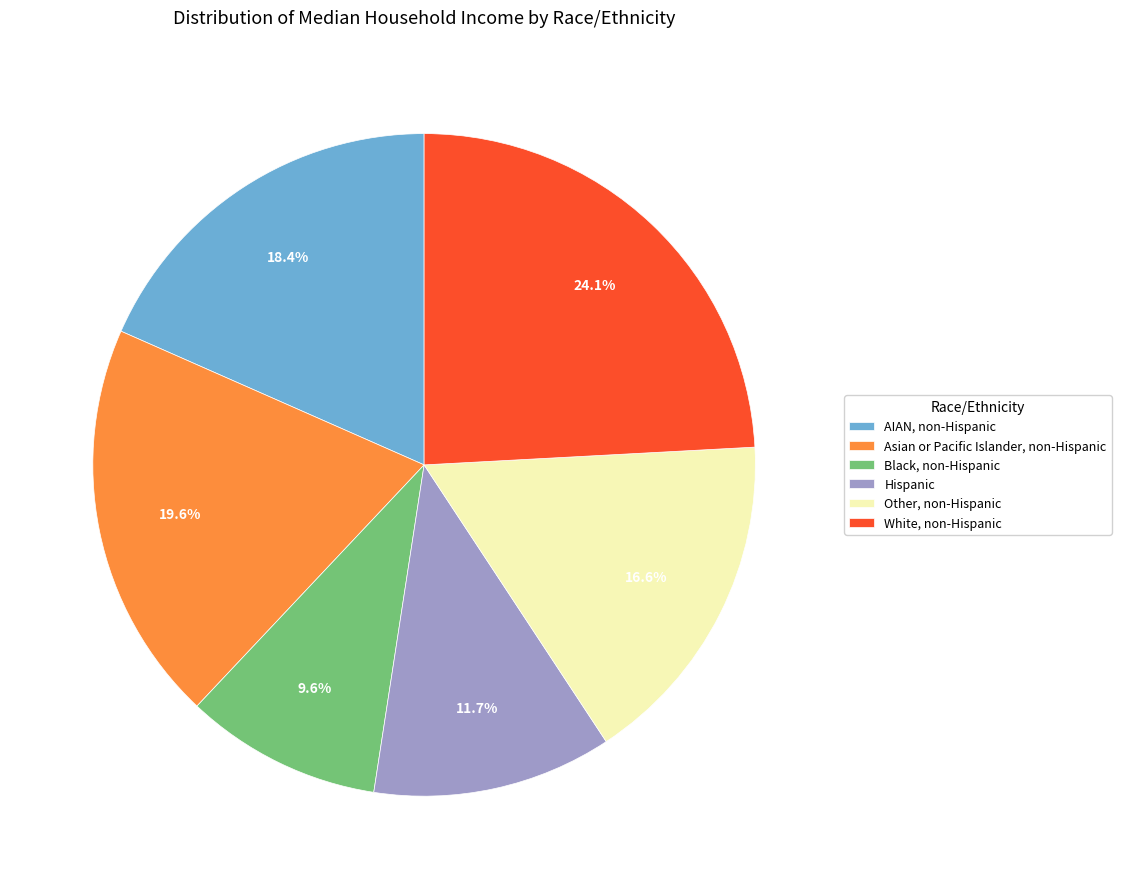

Rank the categories by value from lowest to highest.

Black, non-Hispanic, Hispanic, Other, non-Hispanic, AIAN, non-Hispanic, Asian or Pacific Islander, non-Hispanic, White, non-Hispanic